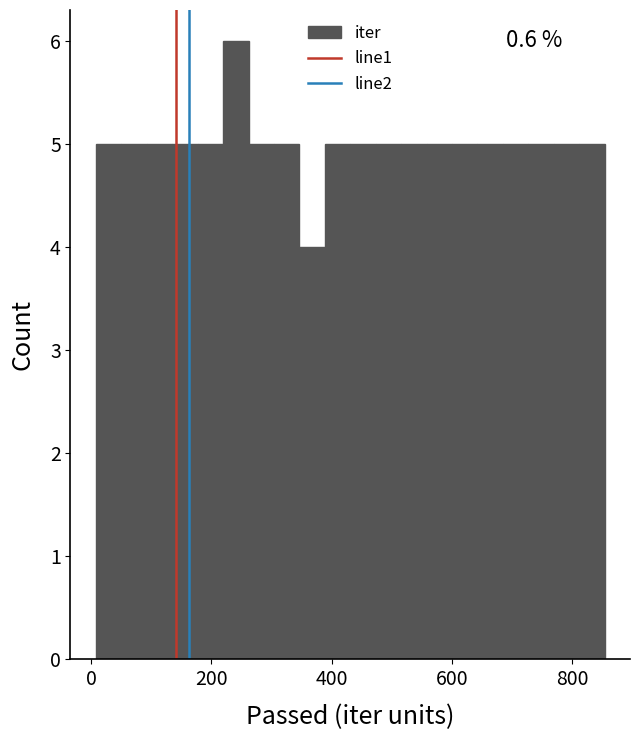

Around what value on the x-axis is the tallest bar? Give the approximate position of its centre, as read against the axis.

240